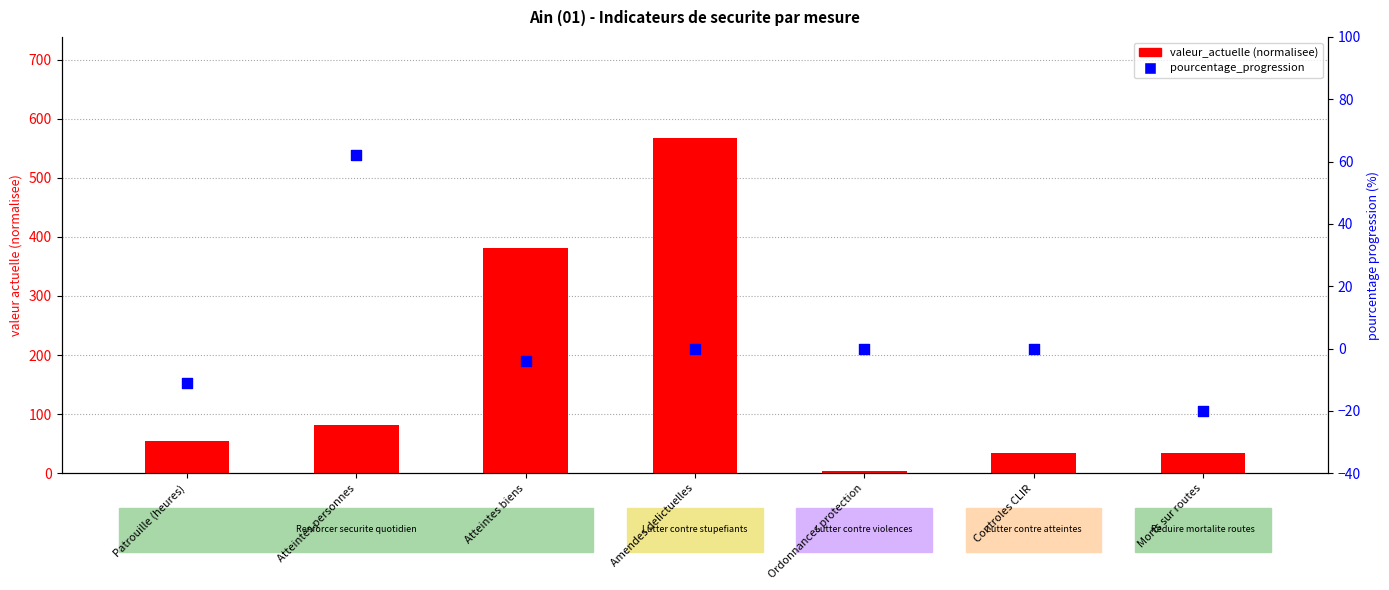

What is the total value across all series at Atteintes personnes?

143.0